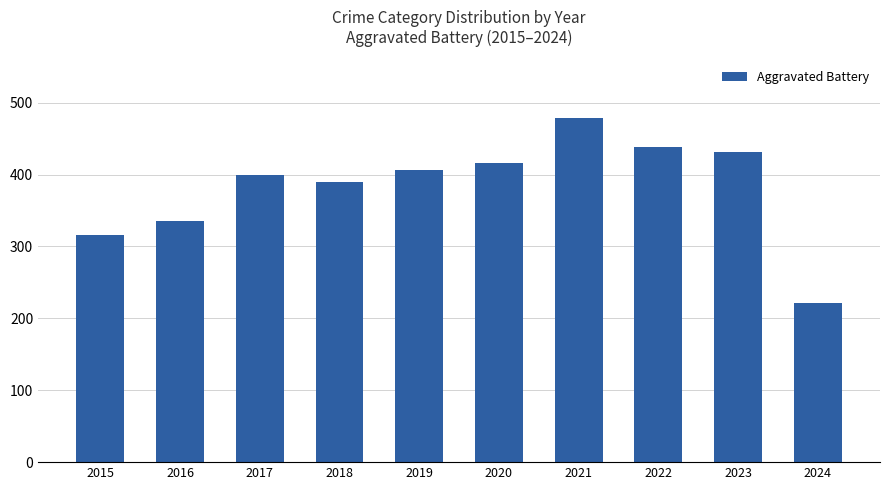

What is the maximum value shown in the chart?

479